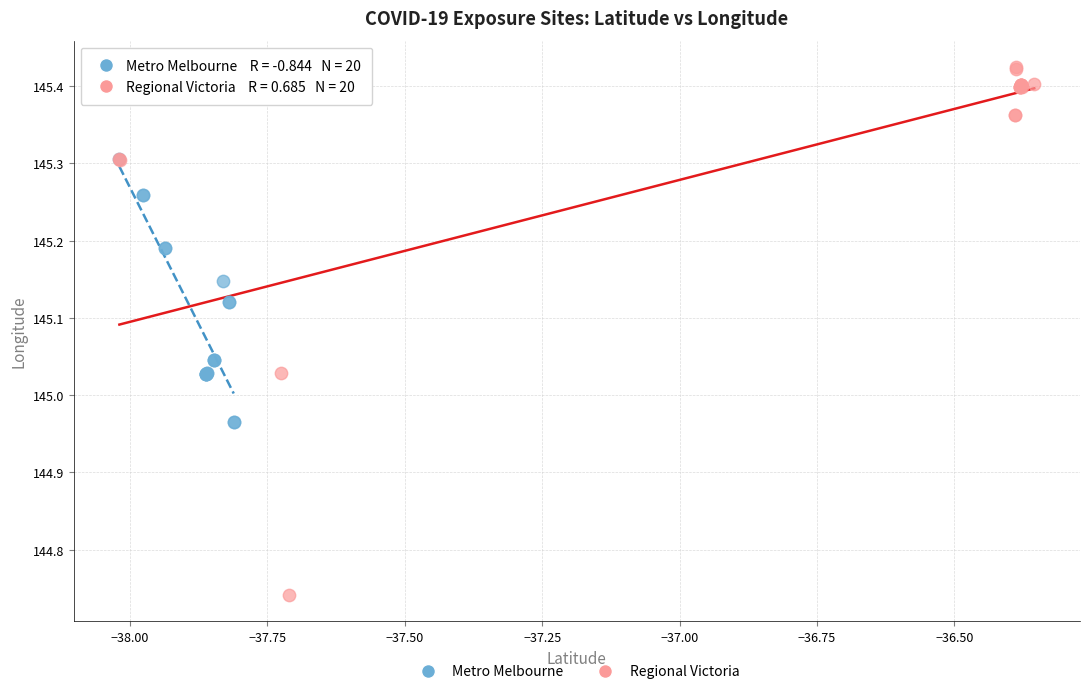

Which series contains the highest Y value?

Regional Victoria